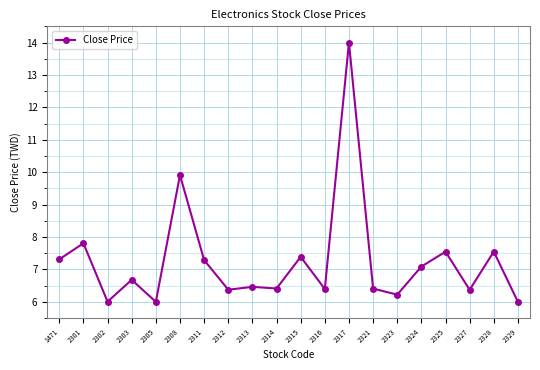

What is the sum of the values at 2329 and 2321?

12.4